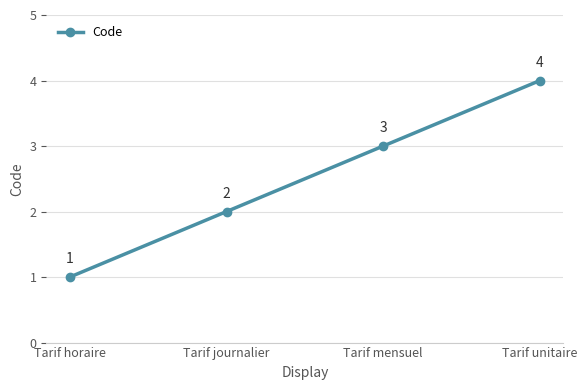

List the labels in order of value, largest first.

Tarif unitaire, Tarif mensuel, Tarif journalier, Tarif horaire